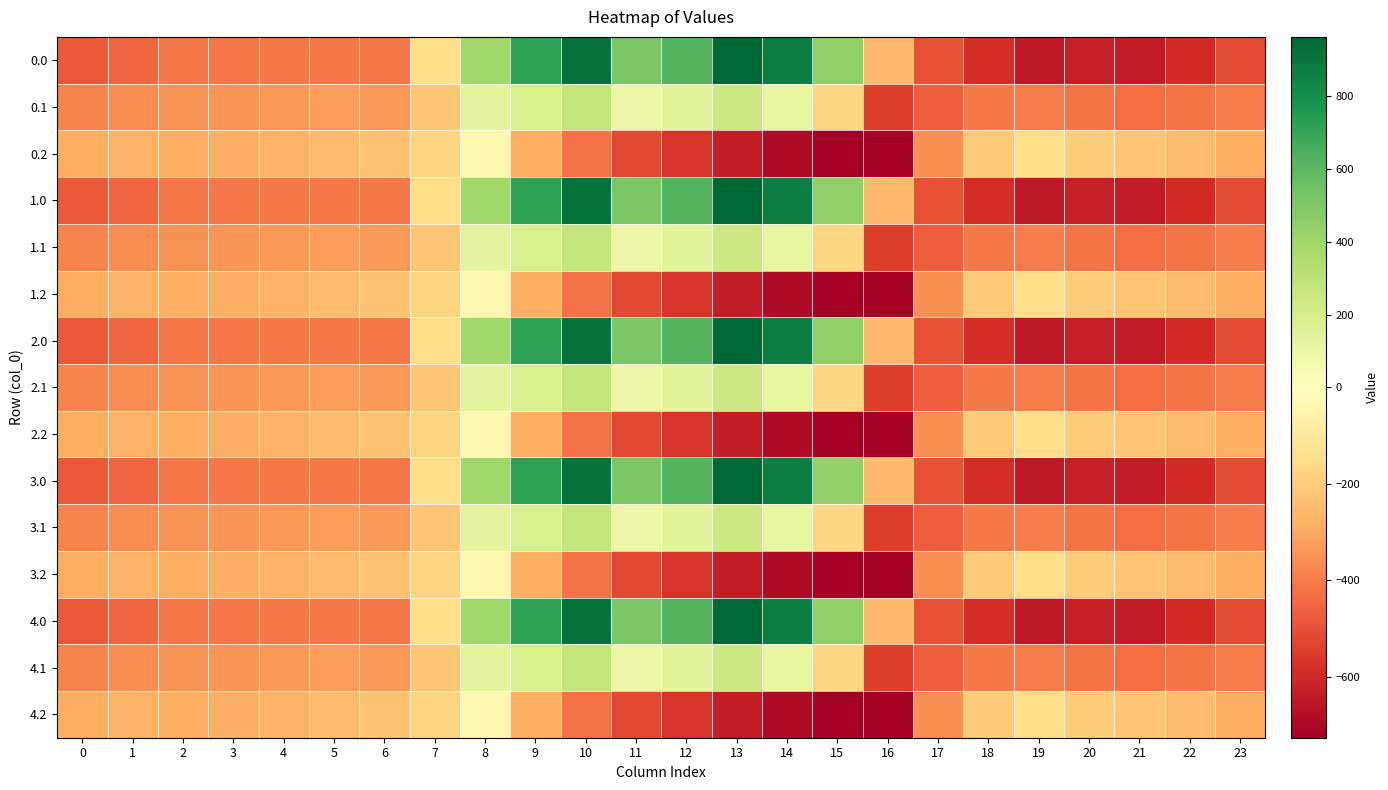

How many distinct data groups are displayed?

15